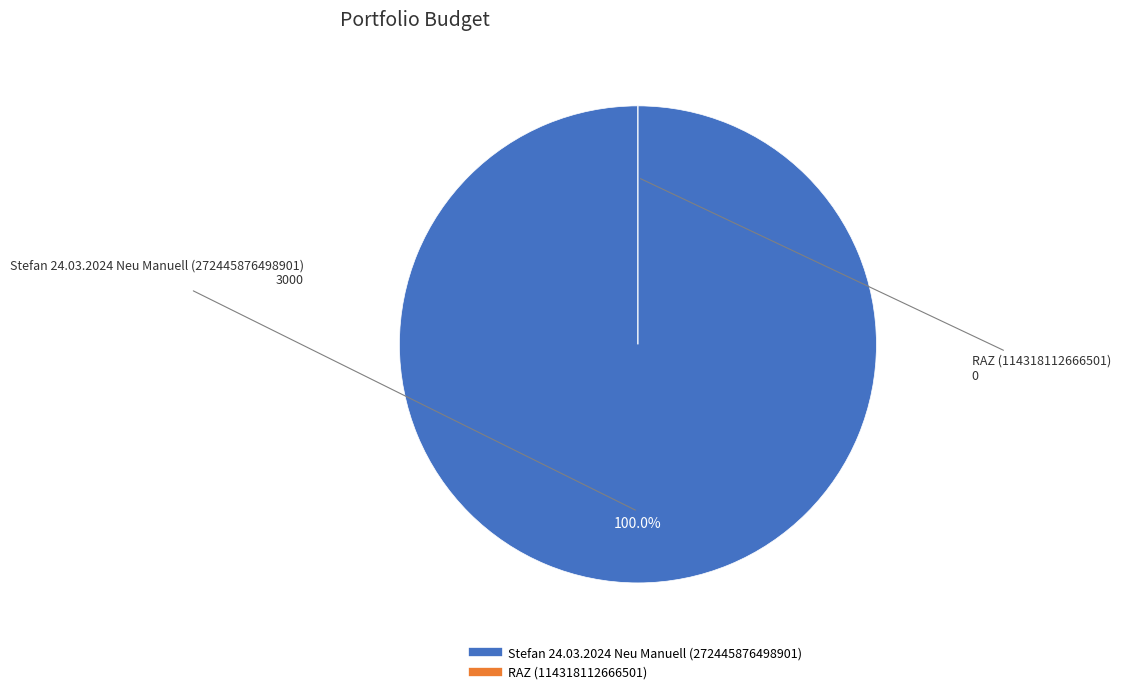

Combined, do Stefan 24.03.2024 Neu Manuell (272445876498901) and RAZ (114318112666501) account for over 50%?

Yes